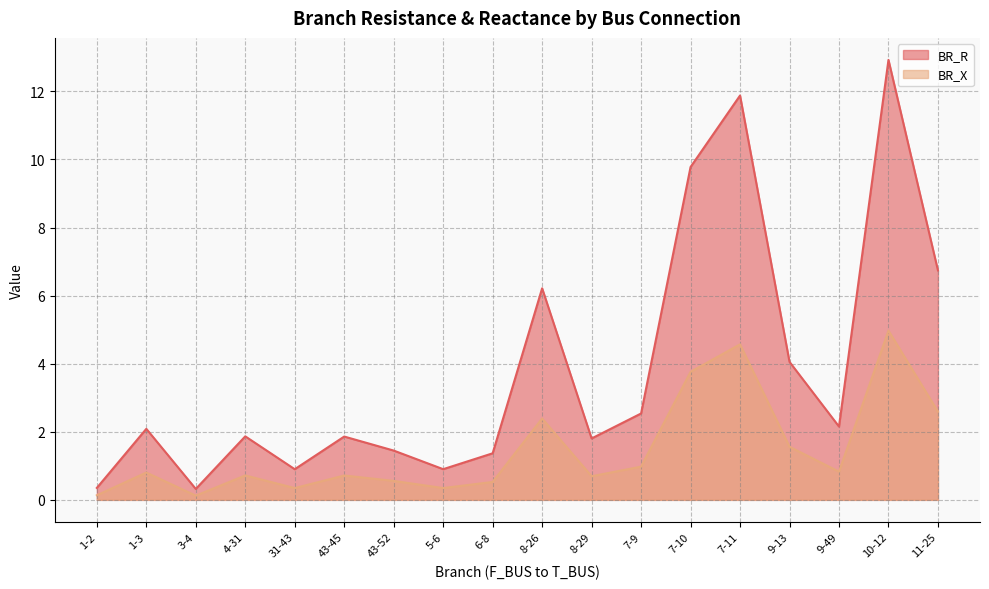

What is the difference between the second highest and minimum values in the BR_X series?

4.4